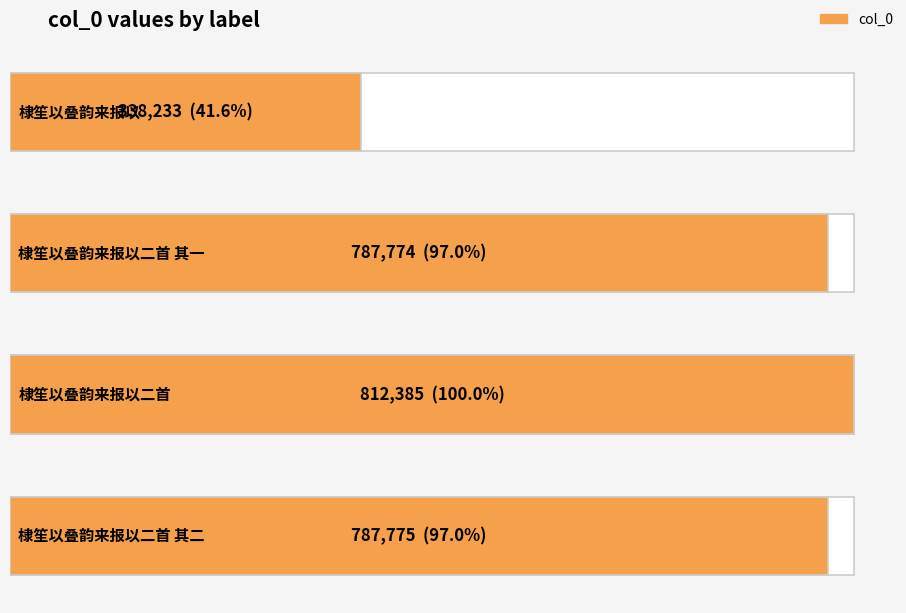

What is the average value?

681542